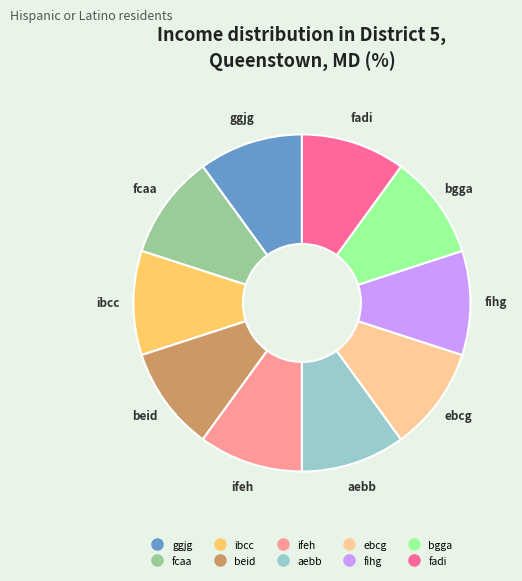

Do fcaa and ebcg together represent more than half of the pie?

No